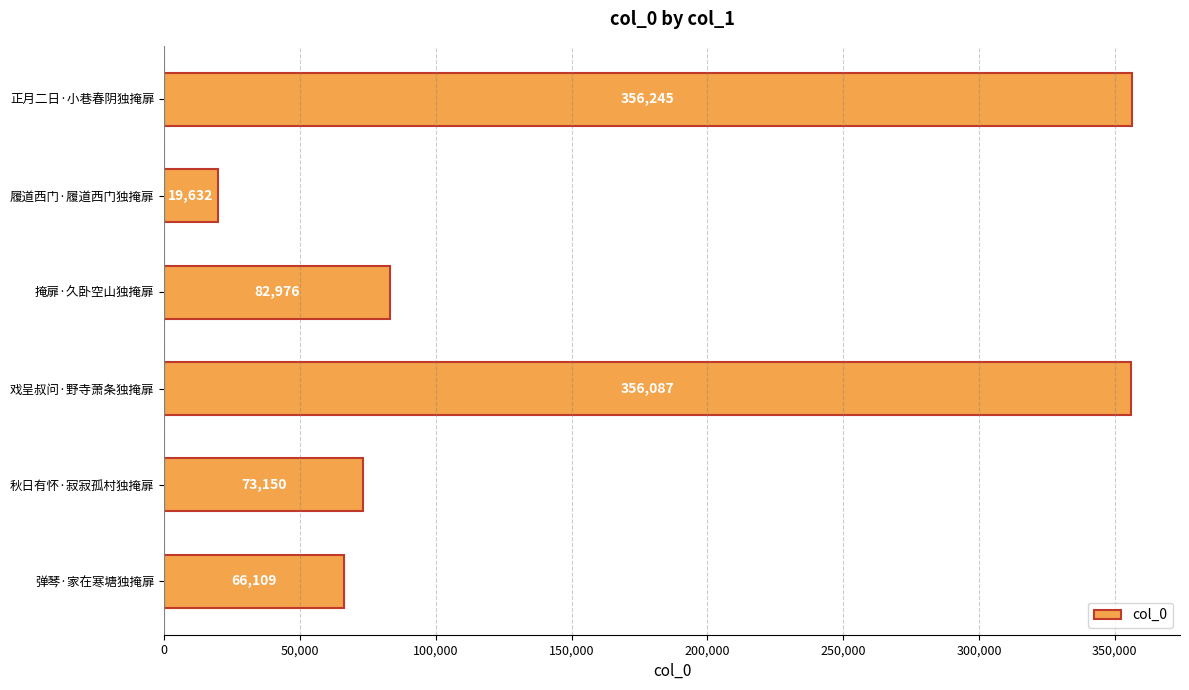

Reading top to bottom, list all the values displayed in this chart.

正月二日·小巷春阴独掩扉=356245	履道西门·履道西门独掩扉=19632	掩扉·久卧空山独掩扉=82976	戏呈叔问·野寺萧条独掩扉=356087	秋日有怀·寂寂孤村独掩扉=73150	弹琴·家在寒塘独掩扉=66109